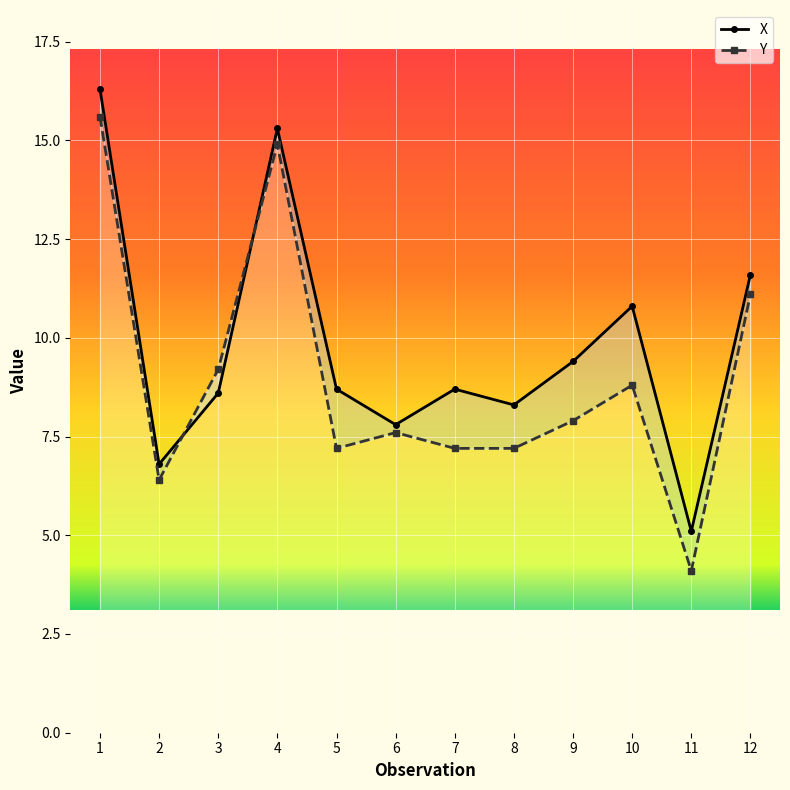

The X series shows 15.3 at 4. True or false?

True